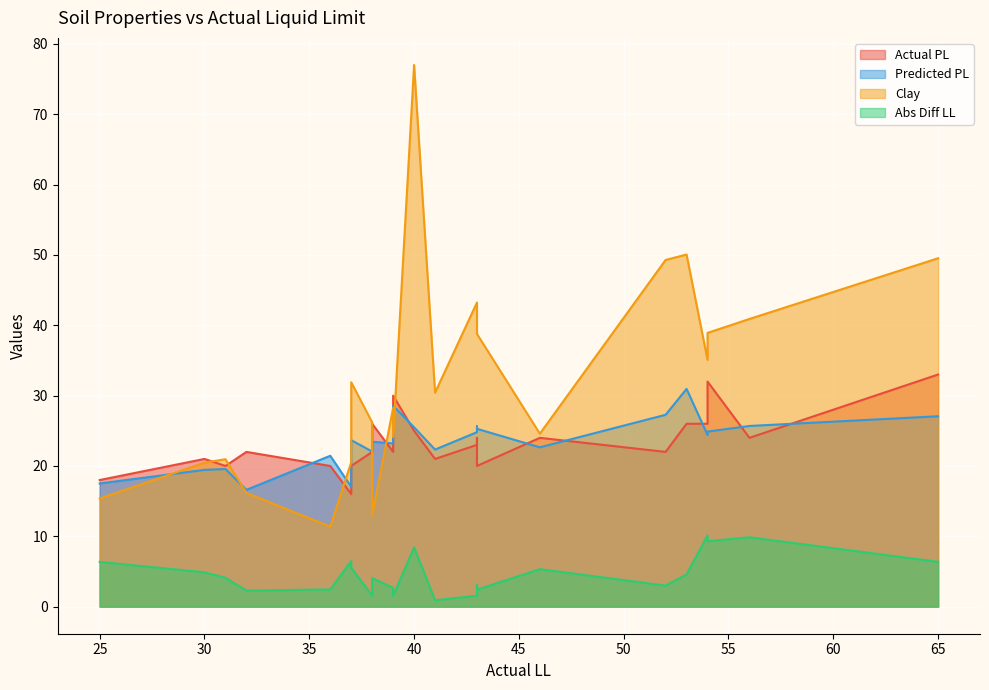

At which label does Predicted PL reach its minimum?

32